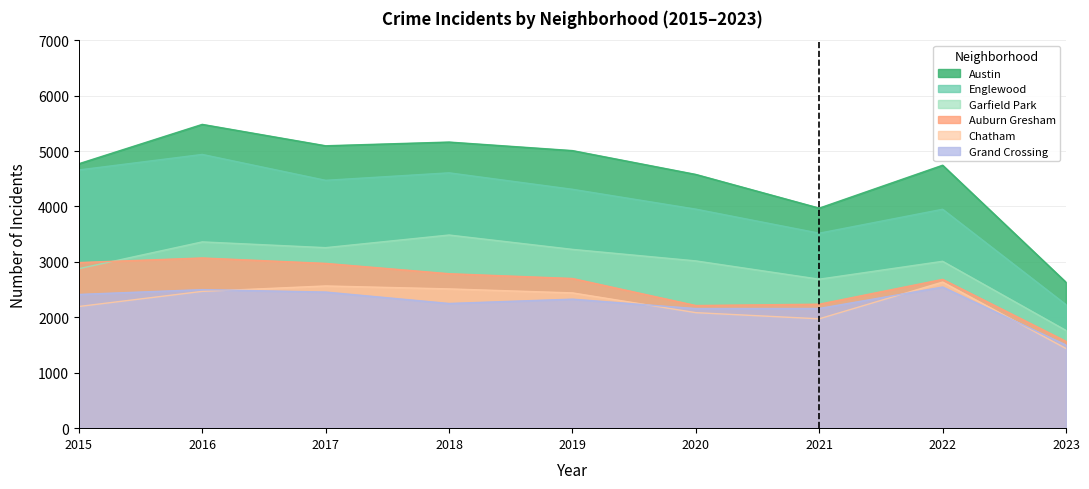

What is the difference between the Austin values at 2018 and 2021?

1192